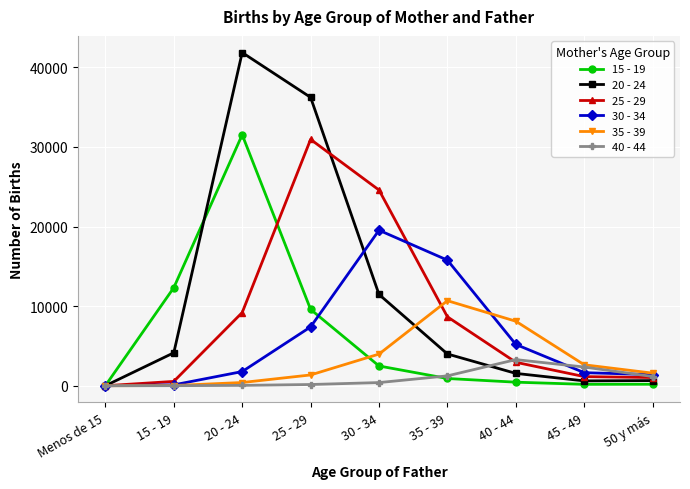

What is the spread (max minus min) of values at 20 - 24?

41813